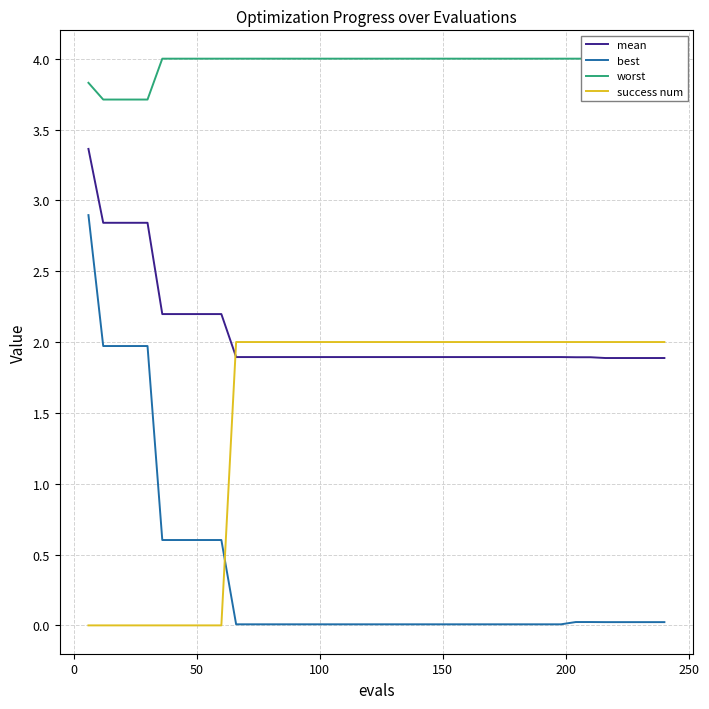

How many series are shown in this chart?

4